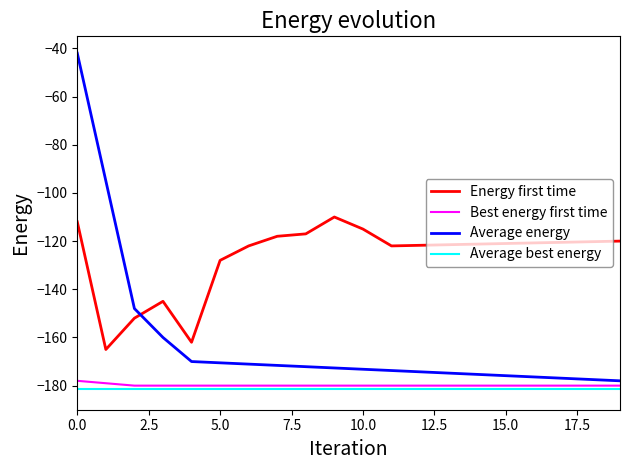

What are all the series names shown in the legend?

Energy first time, Best energy first time, Average energy, Average best energy